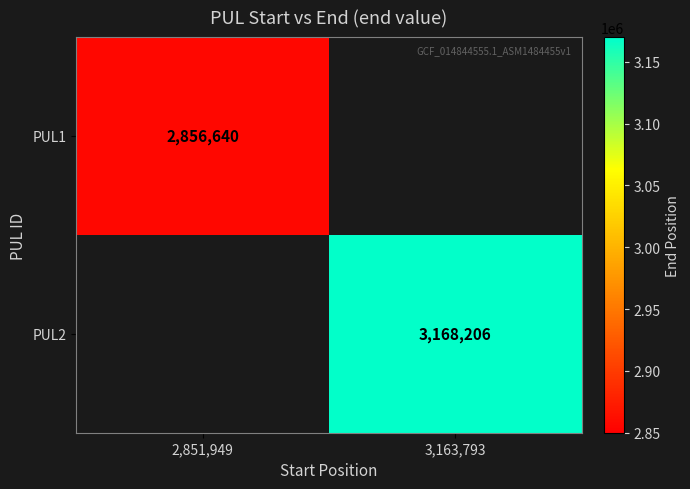

Is it true that PUL2 equals 3168206 at 3,163,793?

True